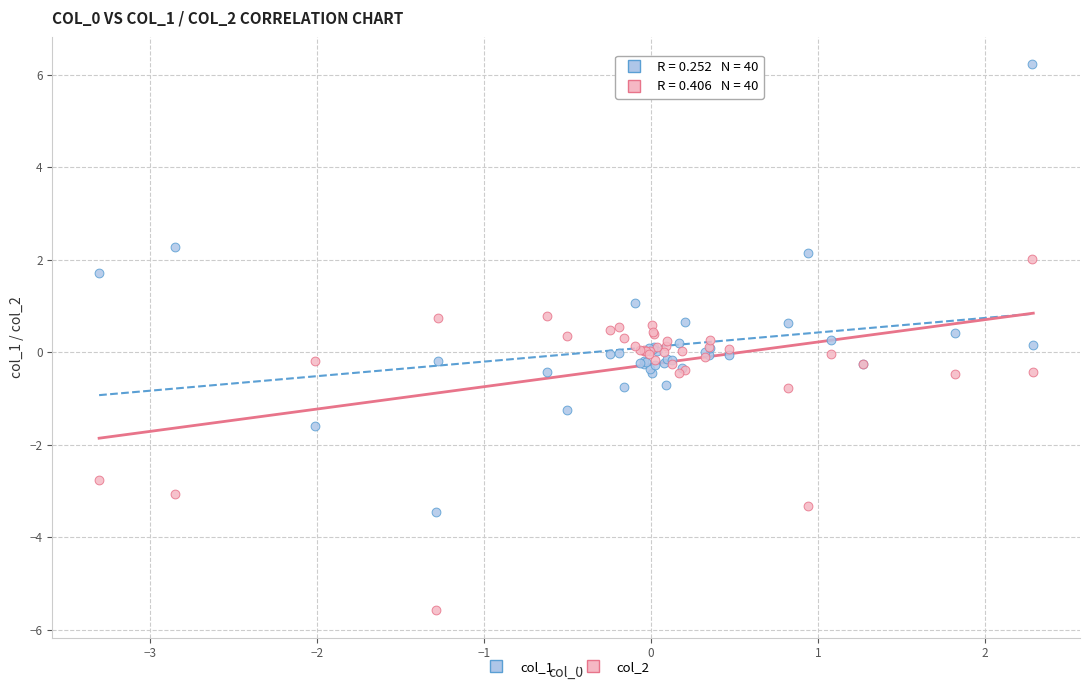

What is the X range (max minus min) for the scatter plot?

5.6